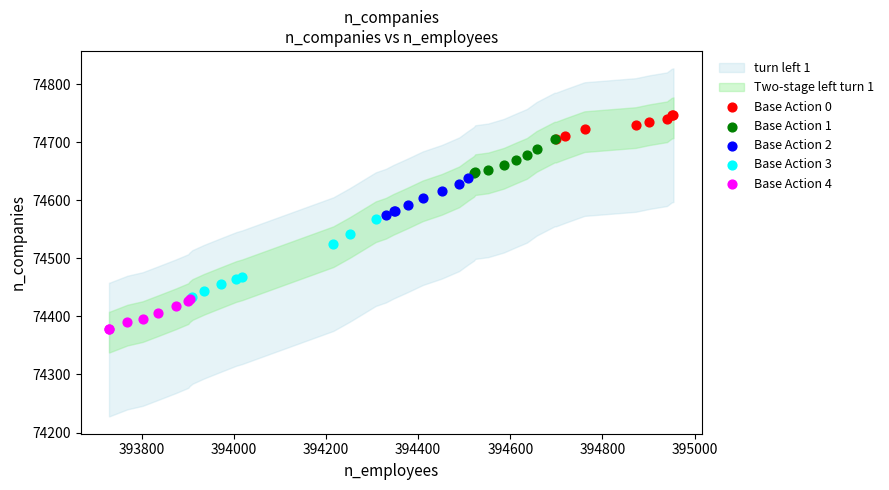

Which series has the widest spread of Y values?

Base Action 3